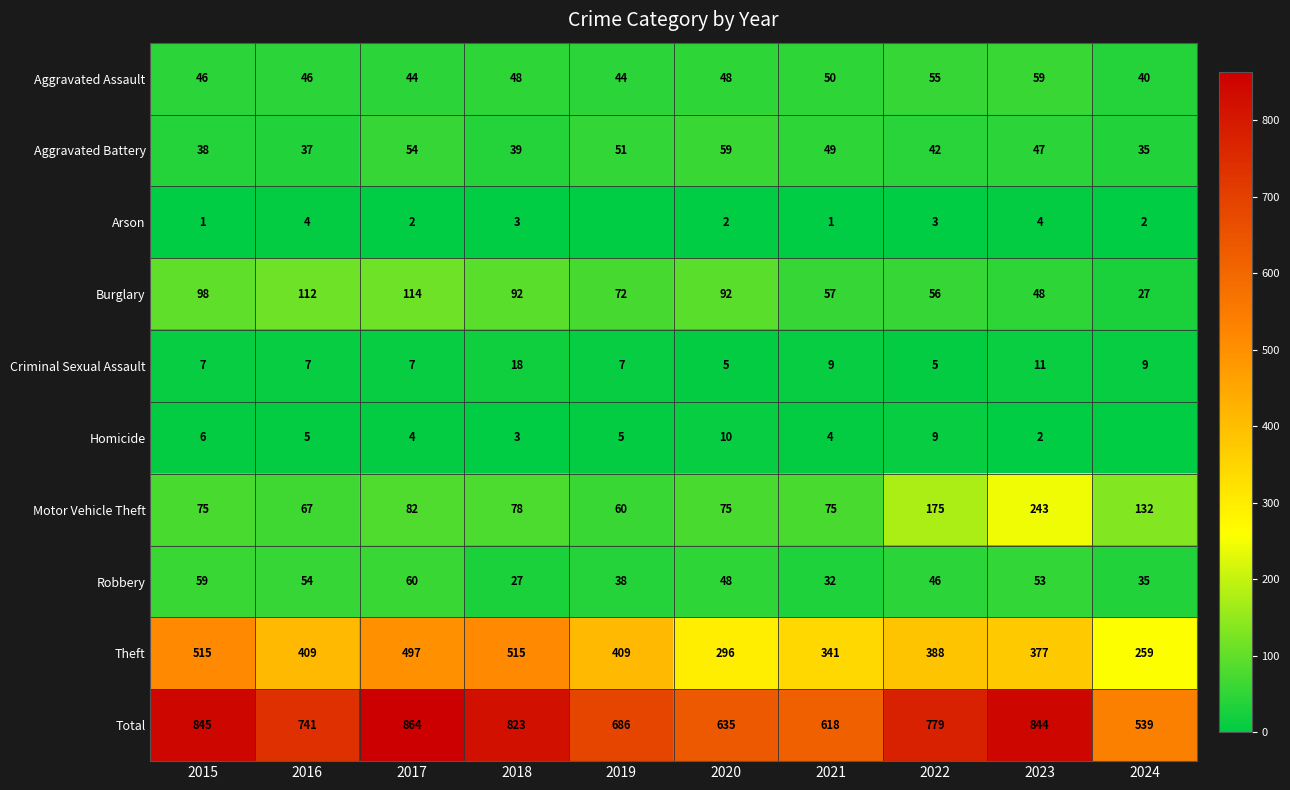

What is the sum of all Aggravated Assault values?

480